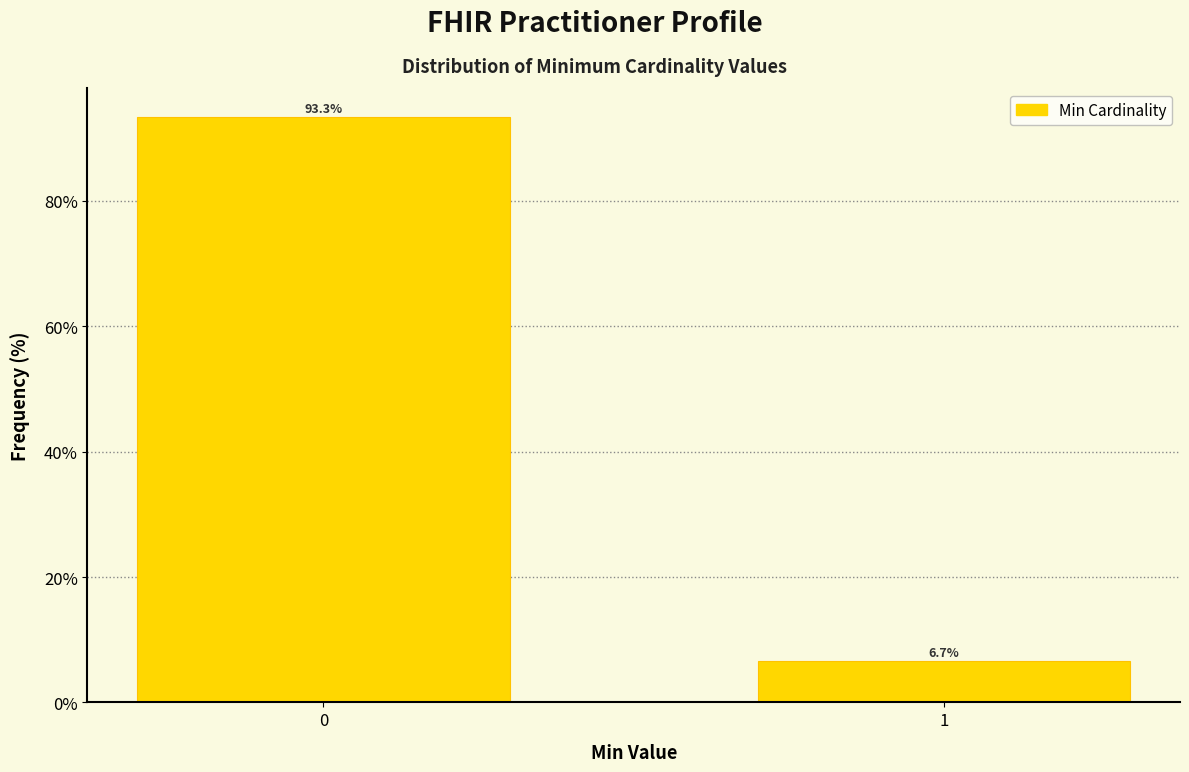

Reading left to right, transcribe all the data shown in this chart.

93.3	6.7